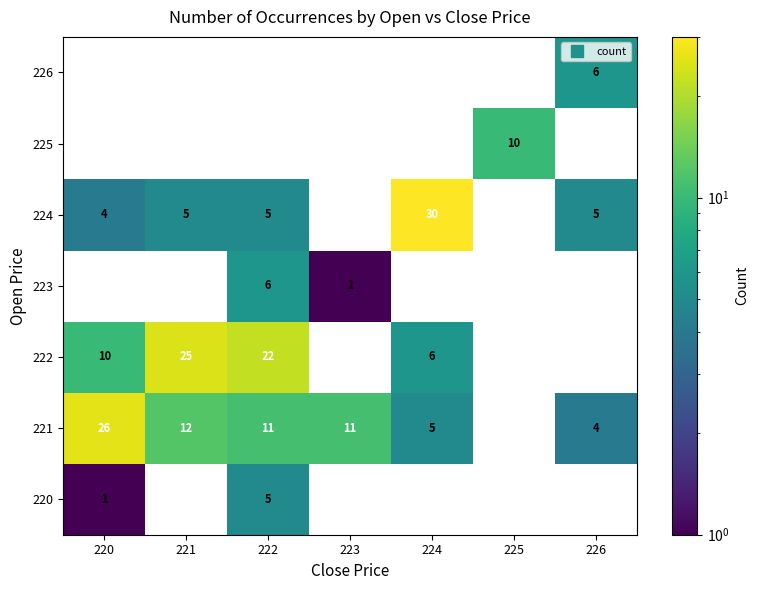

What is the approximate value of 224 at 220?

4